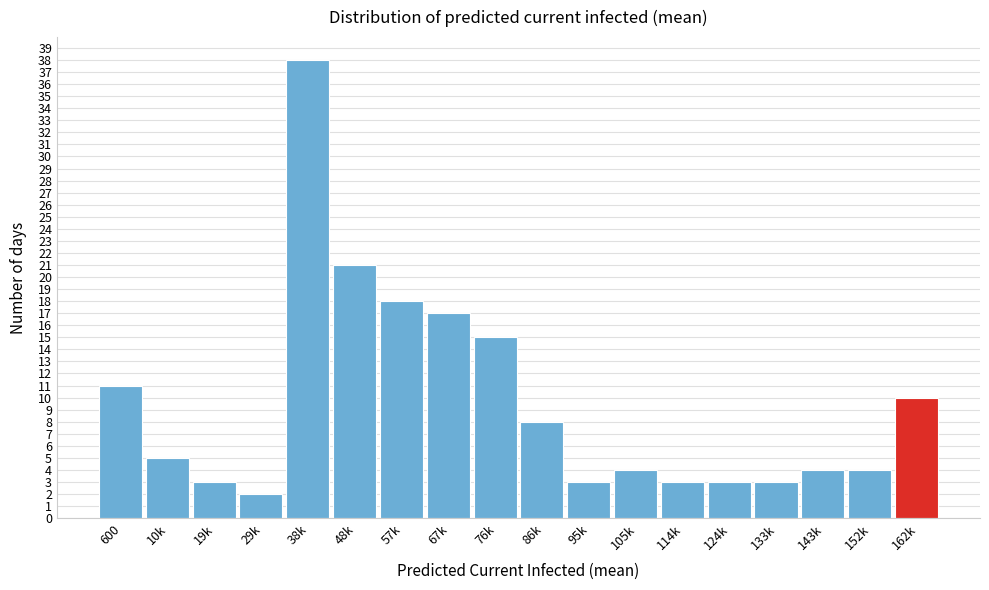

Reading left to right, extract all data points from this chart.

11	5	3	2	38	21	18	17	15	8	3	4	3	3	3	4	4	10